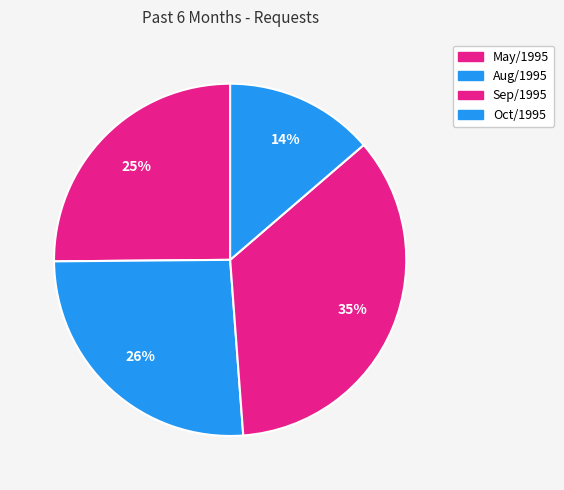

What percentage is the May/1995 slice, to the nearest percent?

25%